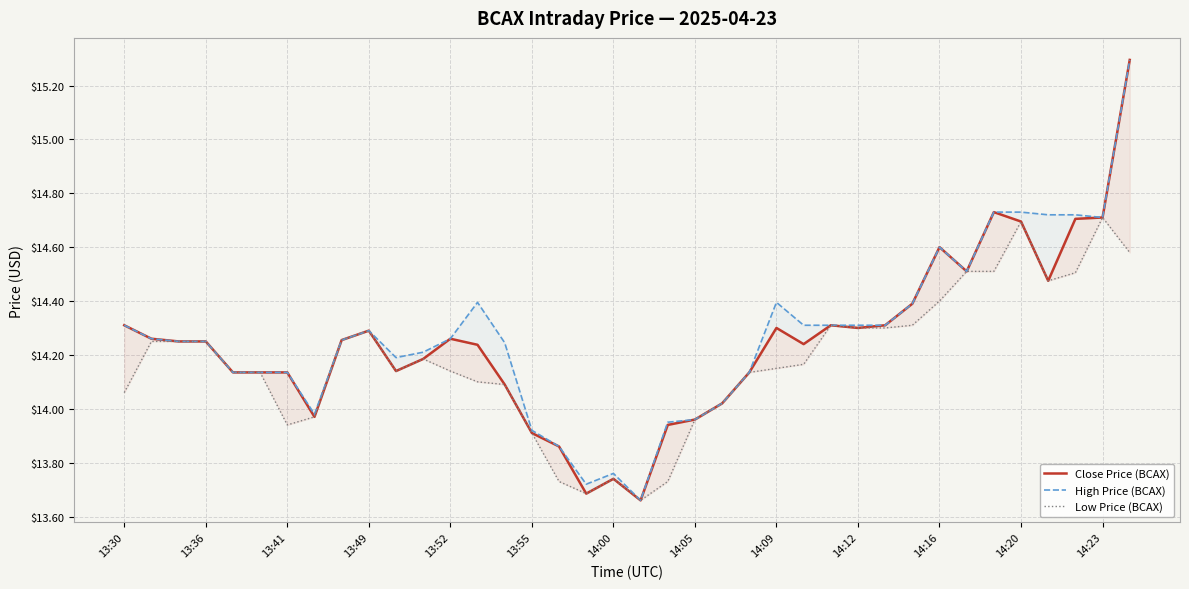

Between 23 and 31, which series saw the biggest shift?

Close Price (BCAX)